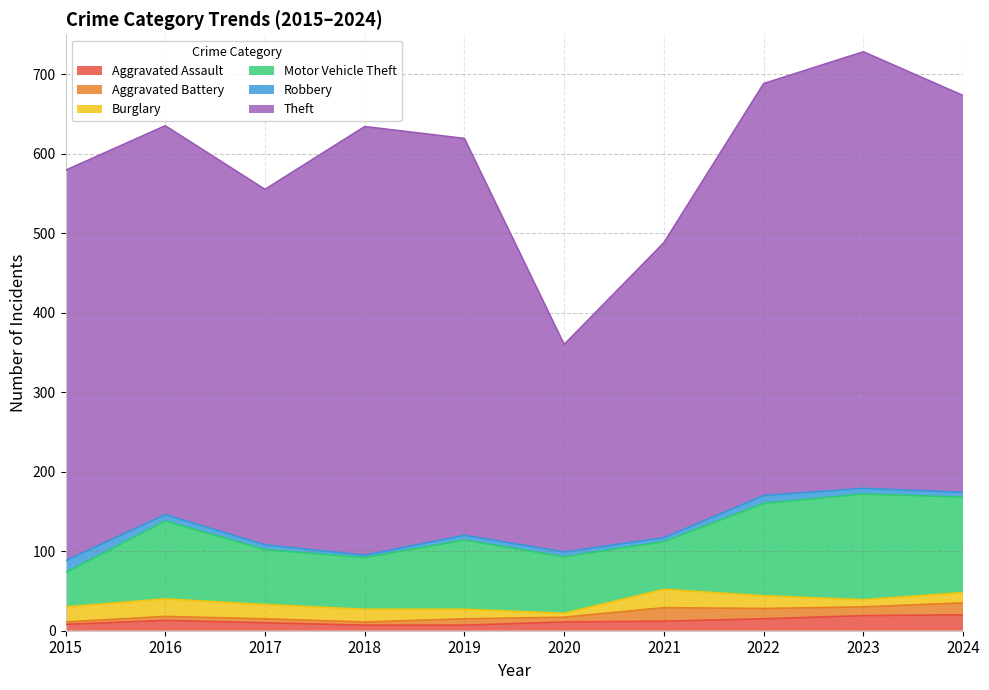

The Aggravated Assault series shows 10 at 2017. True or false?

True